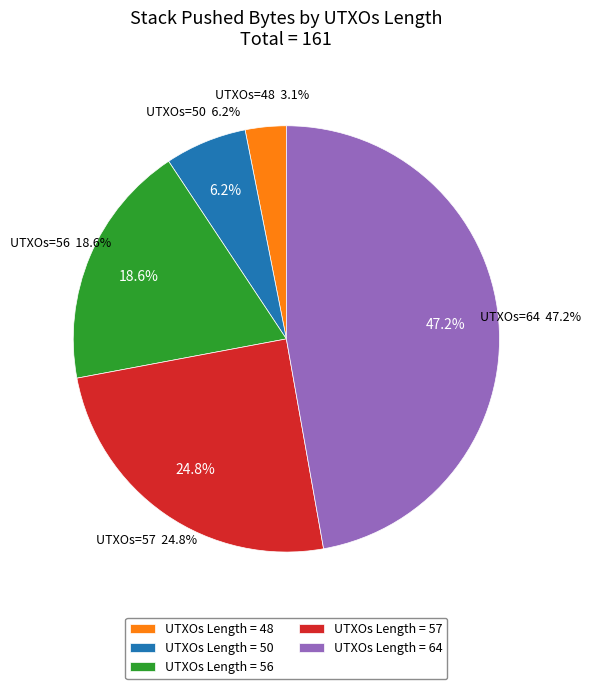

Is there a majority slice in this chart?

No